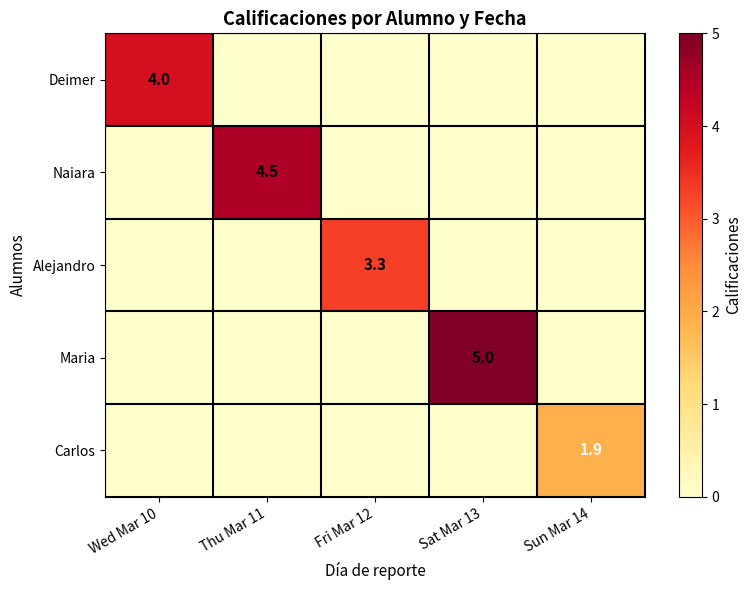

The value of Carlos at Sun Mar 14 is 1.3. True or false?

False